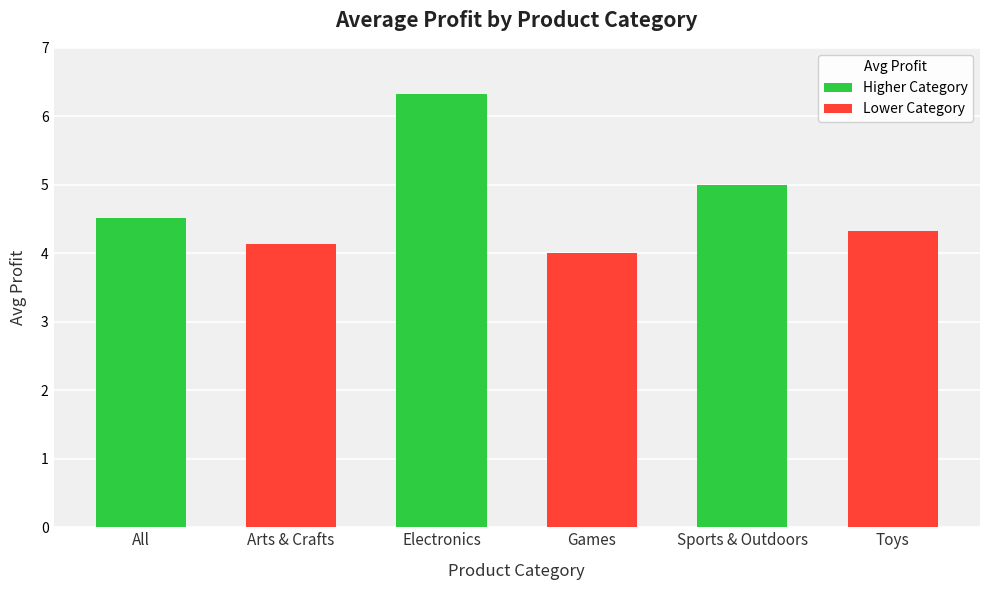

List the labels in order of value, largest first.

Electronics, Sports & Outdoors, All, Toys, Arts & Crafts, Games